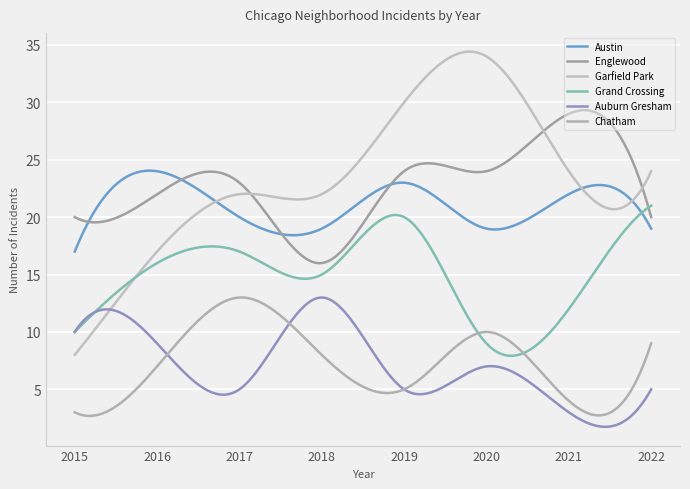

What is the value of the Austin point at the 1st from the left?

17